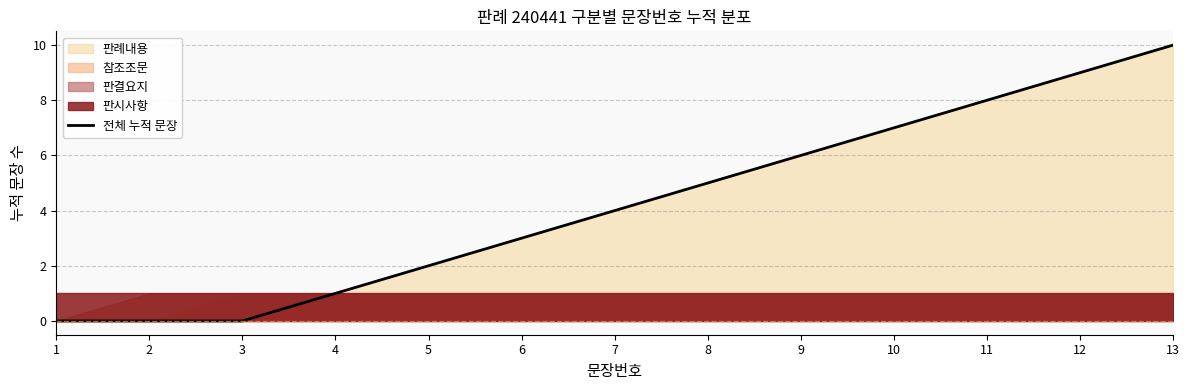

What is the maximum value shown in the chart?

10